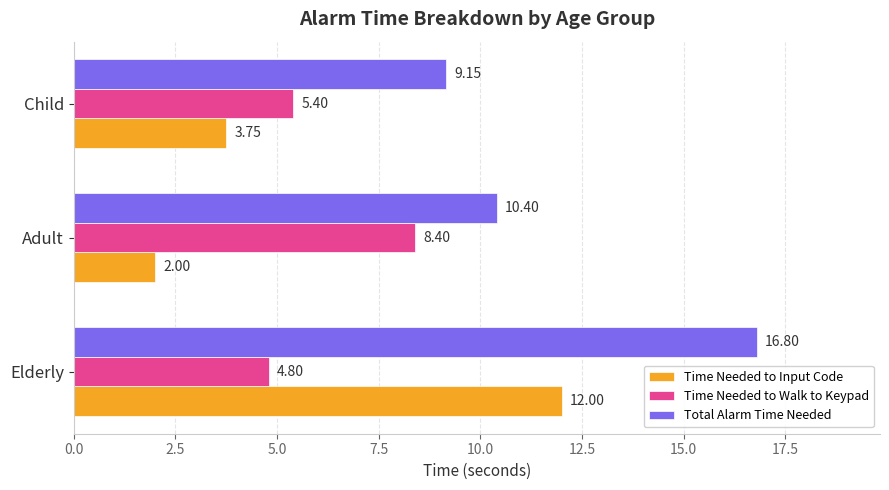

Rank the categories by Time Needed to Walk to Keypad value from highest to lowest.

Adult, Child, Elderly